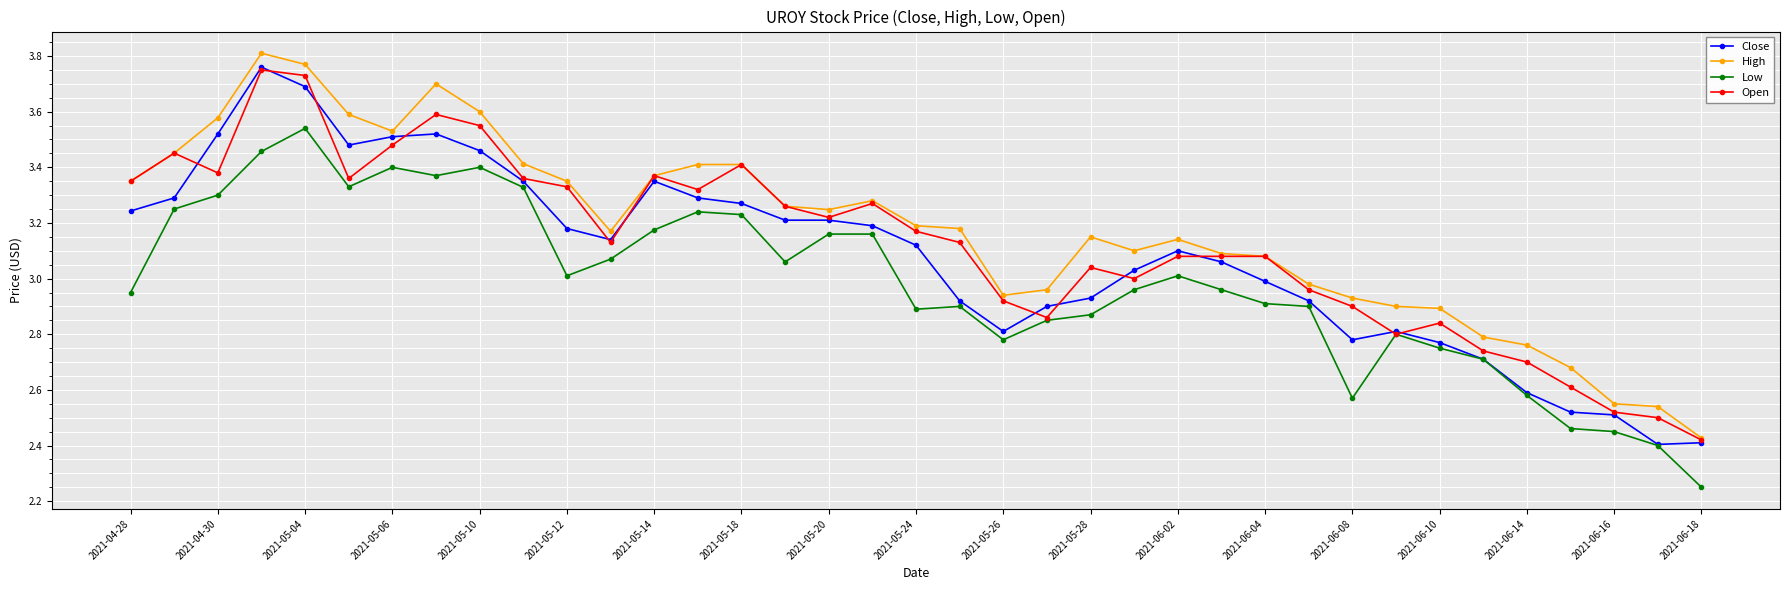

At how many categories does at least one series exceed 3?

25